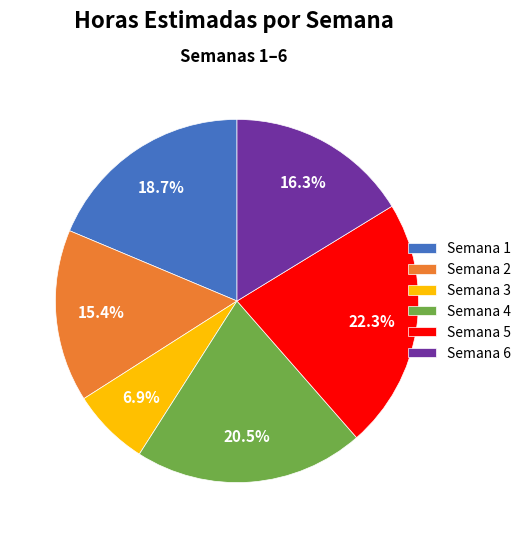

Which category has the smallest portion of the pie?

Semana 3